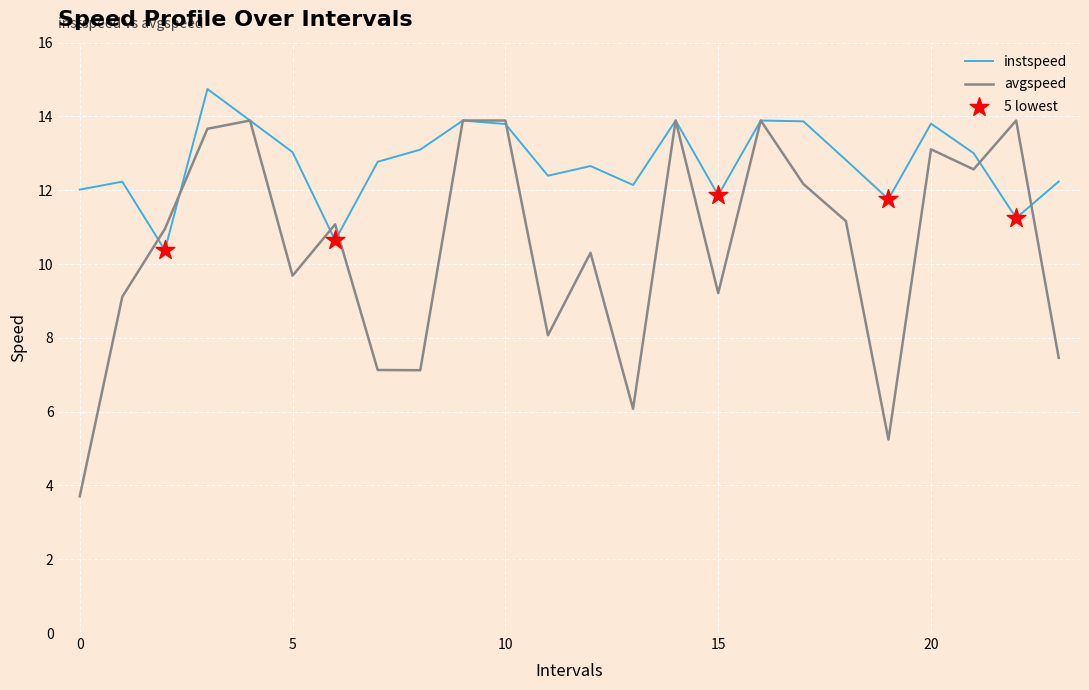

Which series has the largest total across all categories?

instspeed